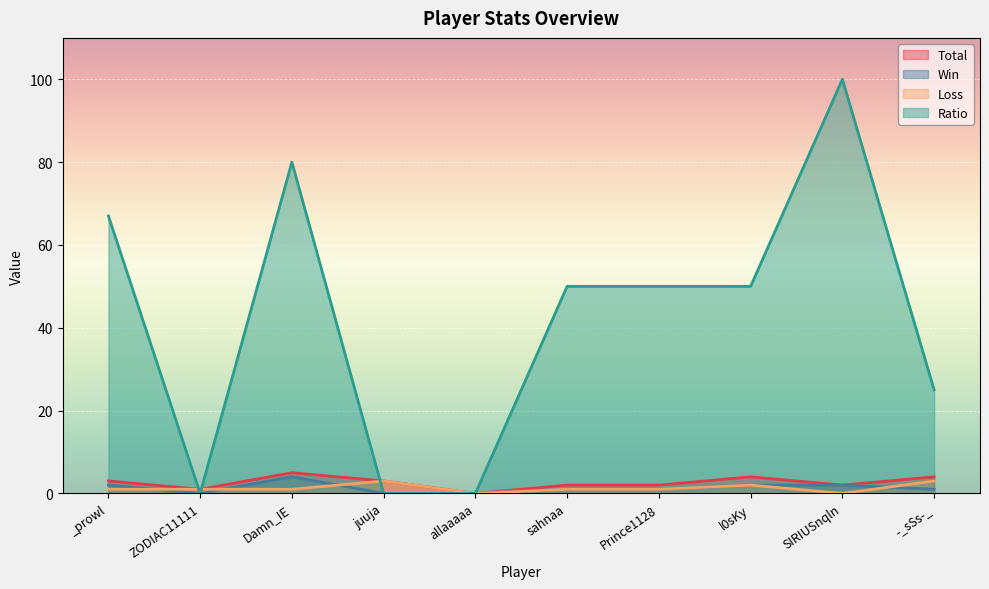

What is the sum of the Win values at -_sSs-_ and sahnaa?

2